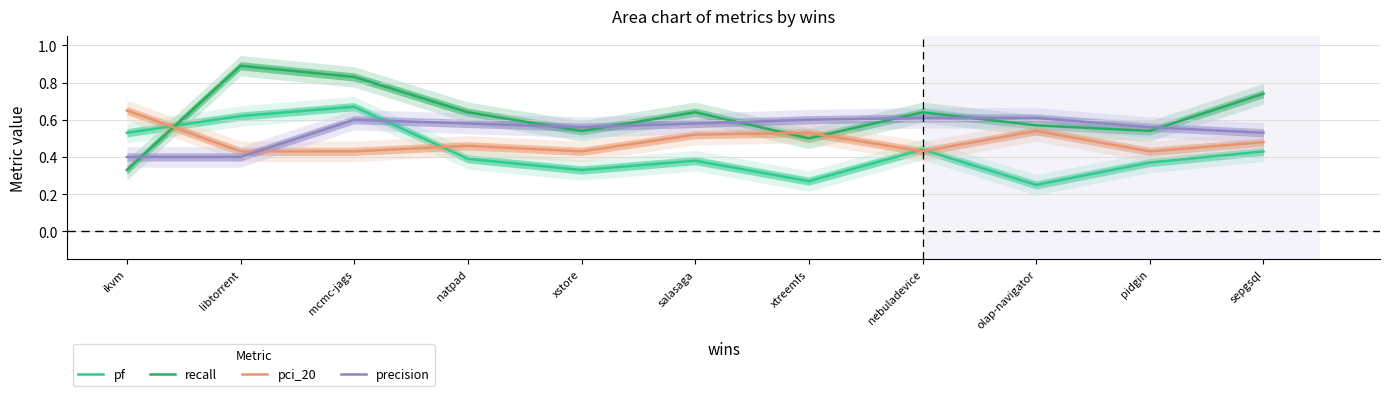

At which category is the sum across all series the highest?

mcmc-jags